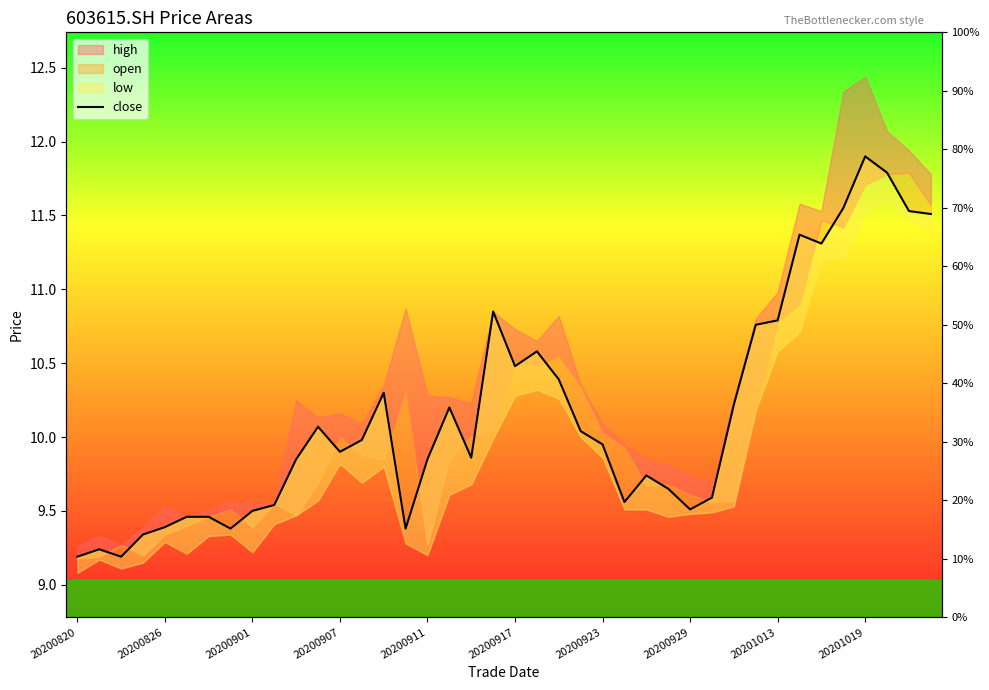

At which category does the chart reach its minimum across all series?

20200820